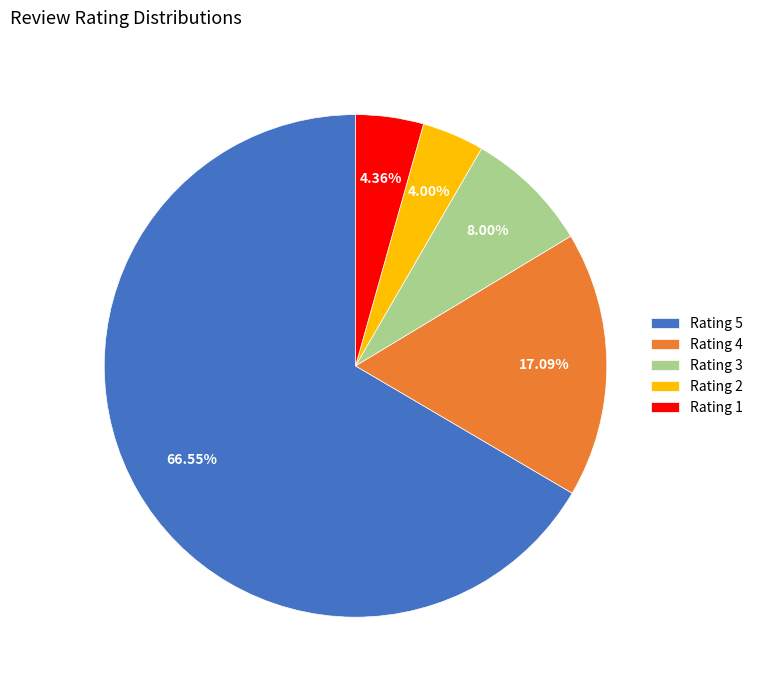

Between Rating 3 and Rating 1, which is larger?

Rating 3